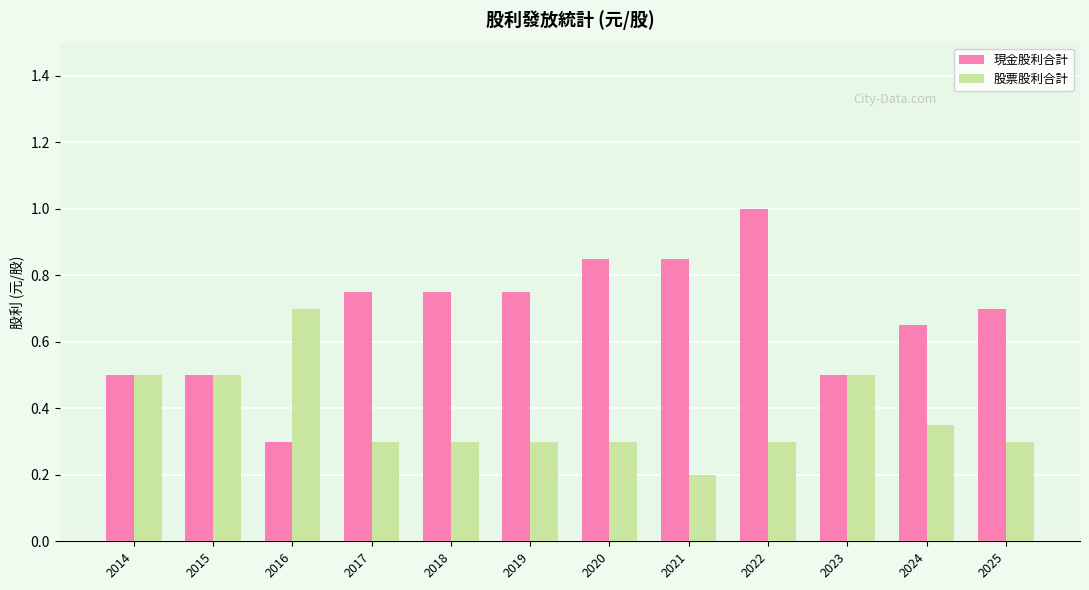

At which category is the sum across all series the highest?

2022